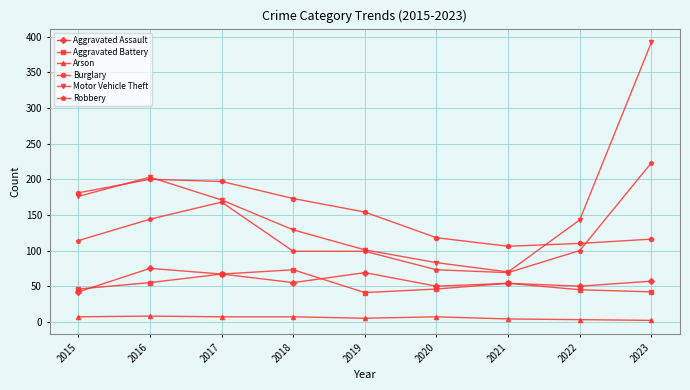

How many distinct data groups are displayed?

6